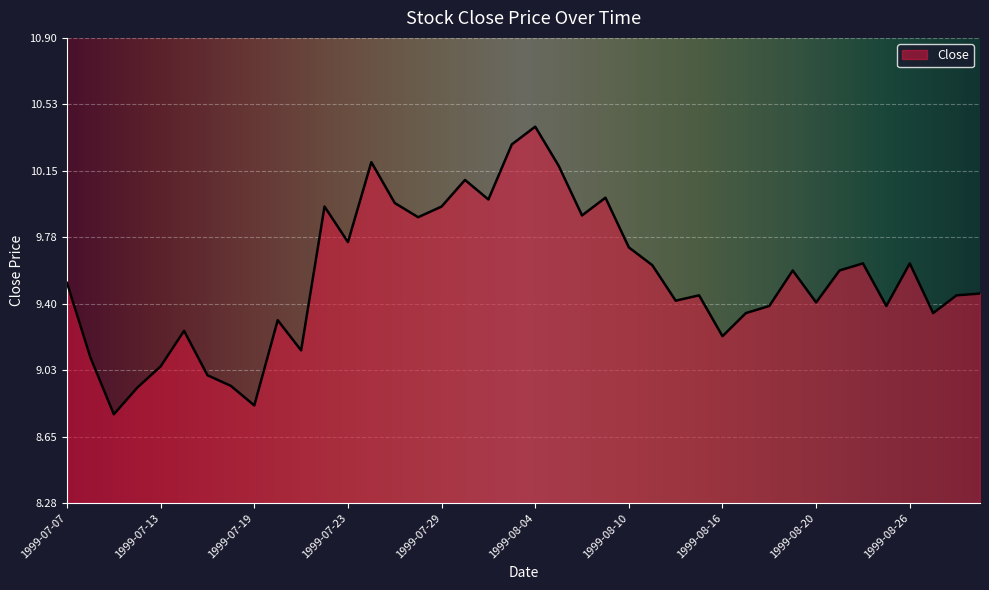

What is the difference between the maximum and minimum values?

1.6